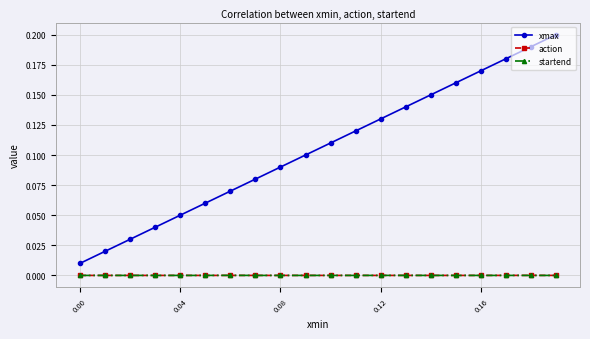

True or false: startend and xmax cross at least once.

False